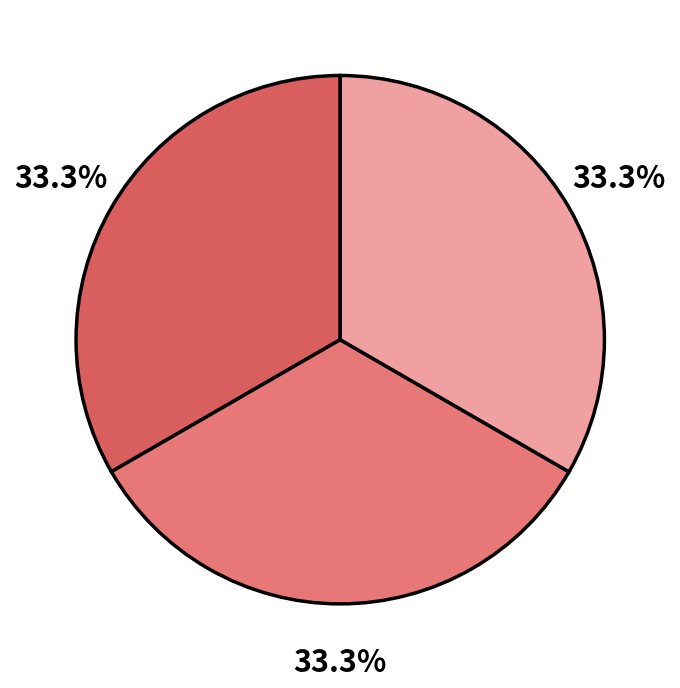

How many slices are in this pie chart?

3